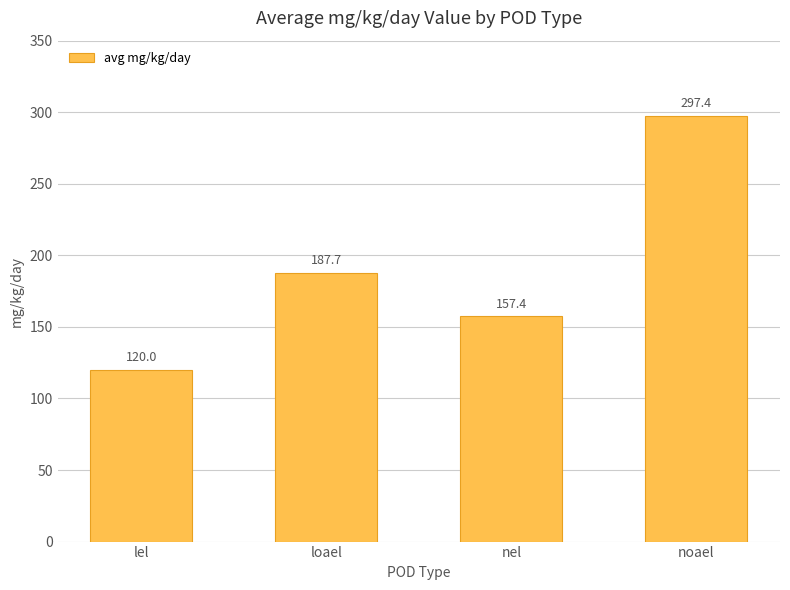

What is the difference between the second highest and minimum values?

67.7